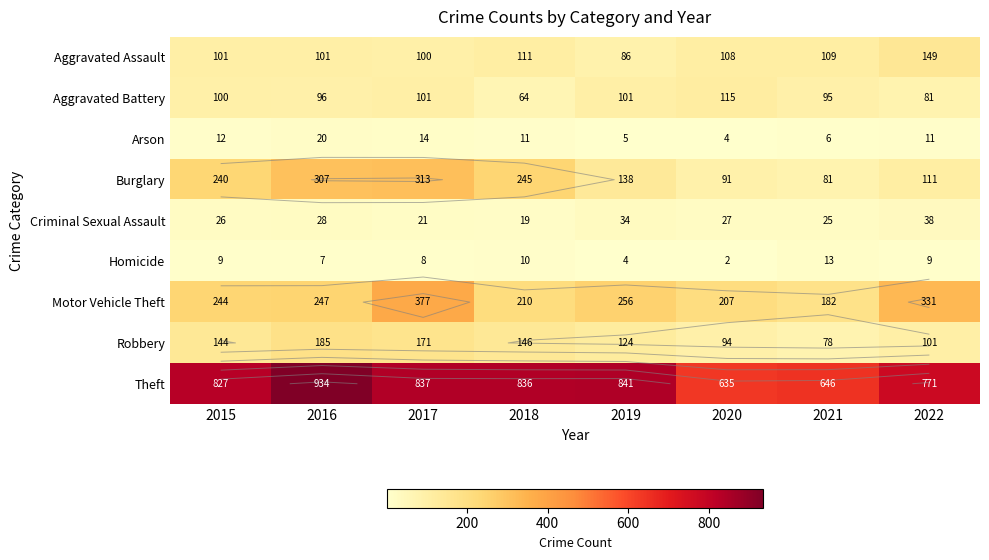

The value of Arson at 2015 is 5. True or false?

False